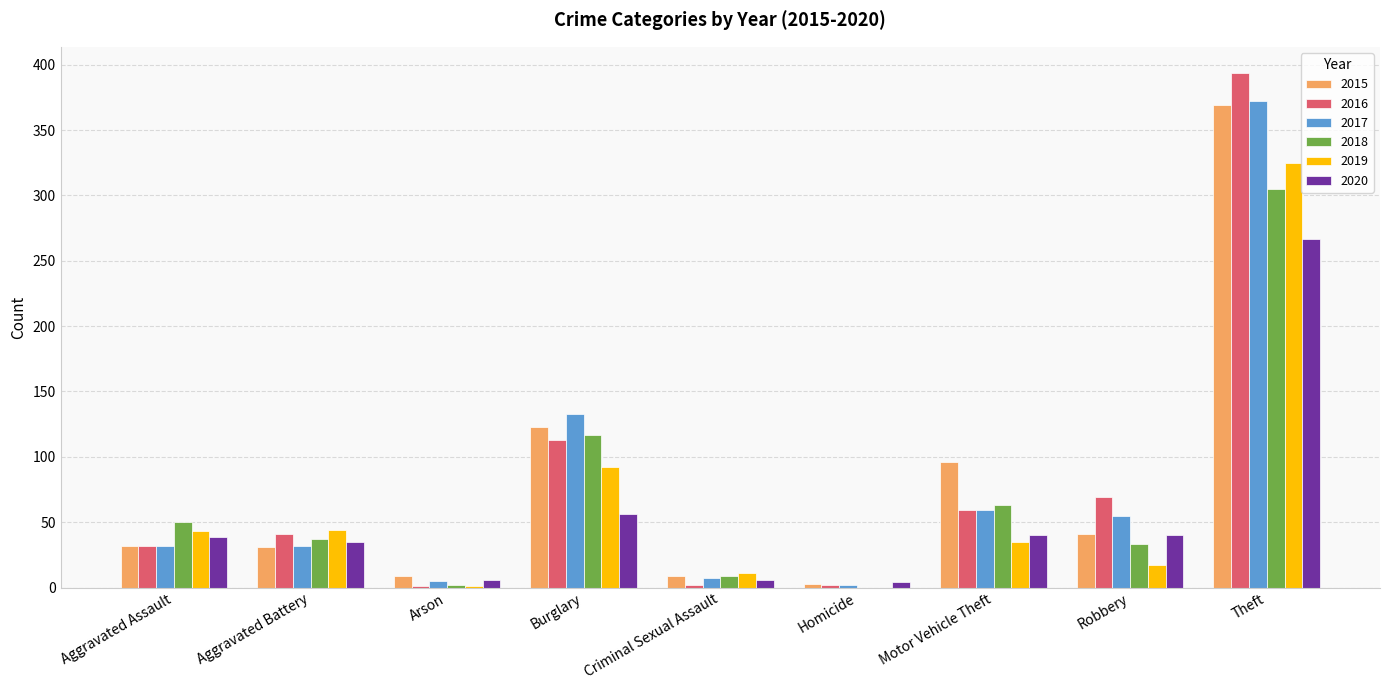

How many groups of bars are there?

9